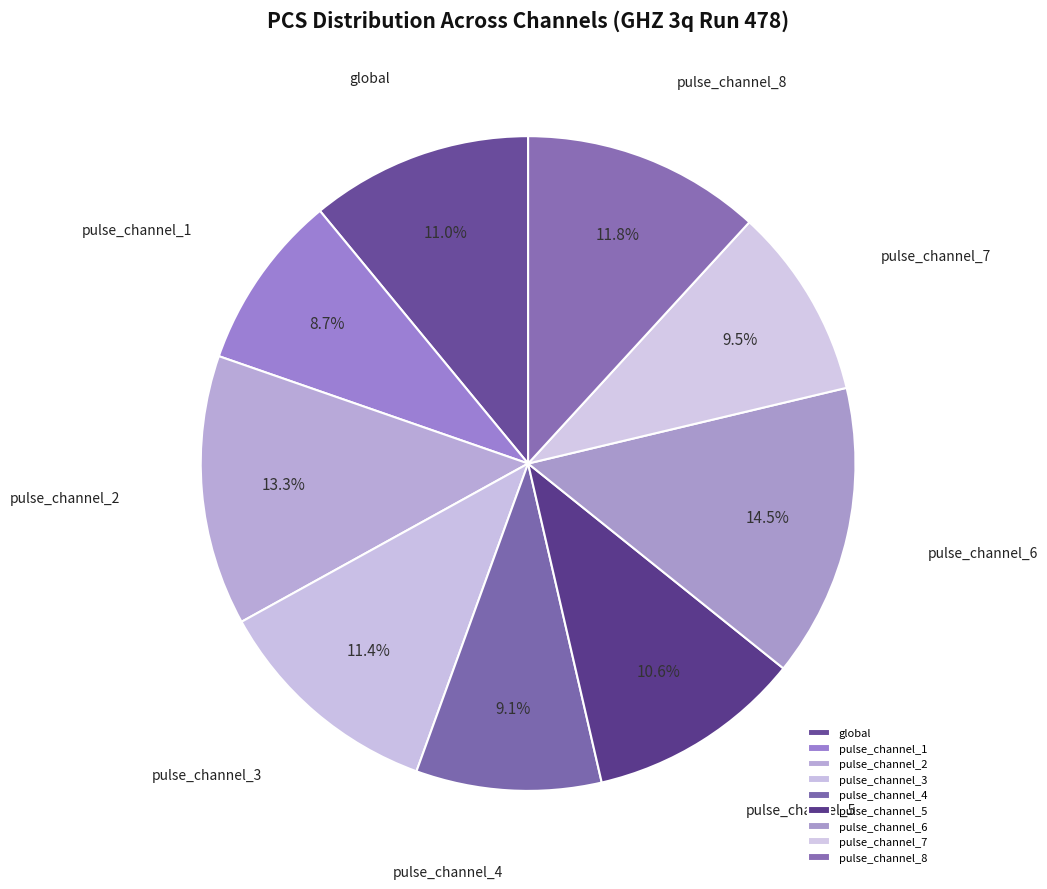

Approximately how many times larger is the value at global compared to pulse_channel_7?

1.2